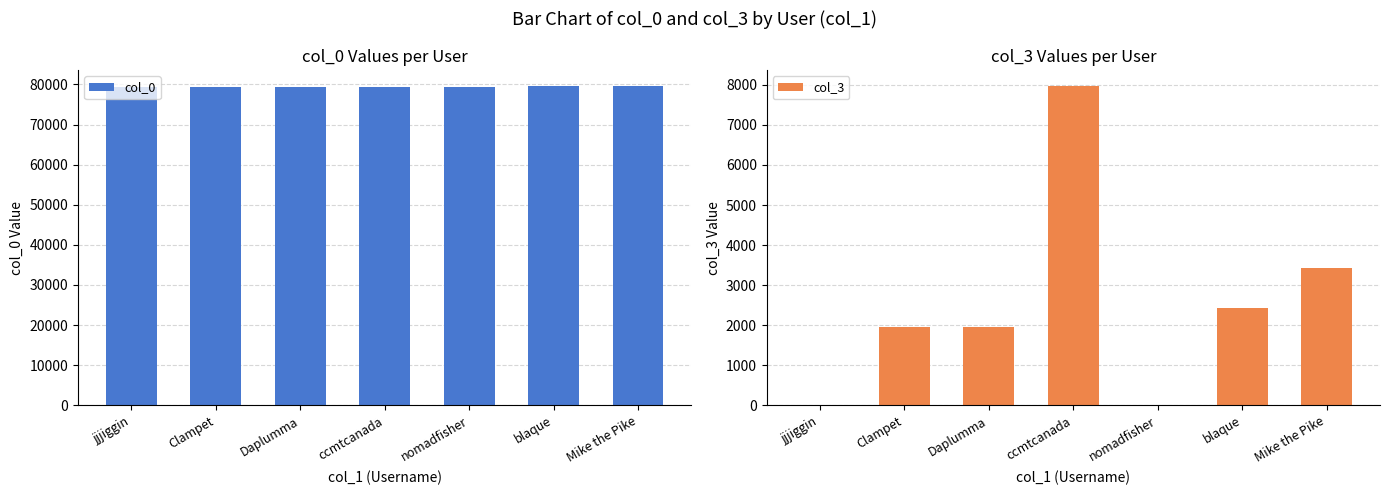

Rank the series by their maximum value, from lowest to highest.

col_3, col_0